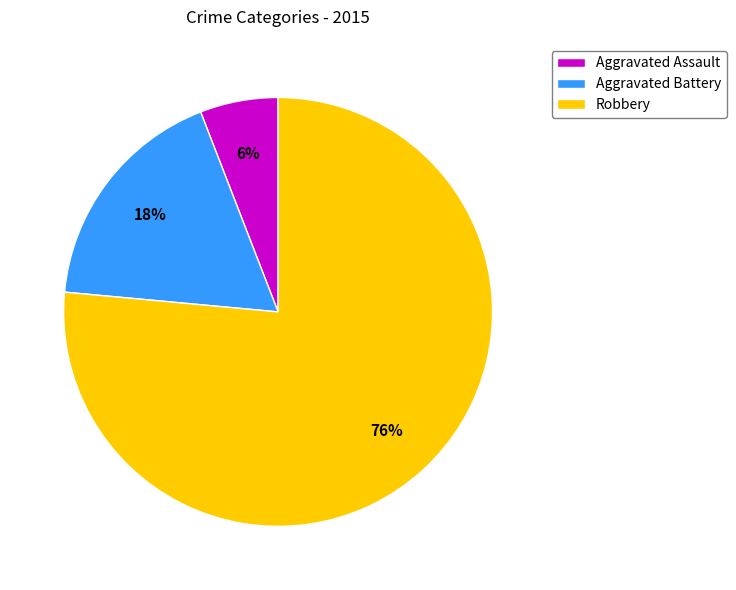

Which category accounts for the majority?

Robbery